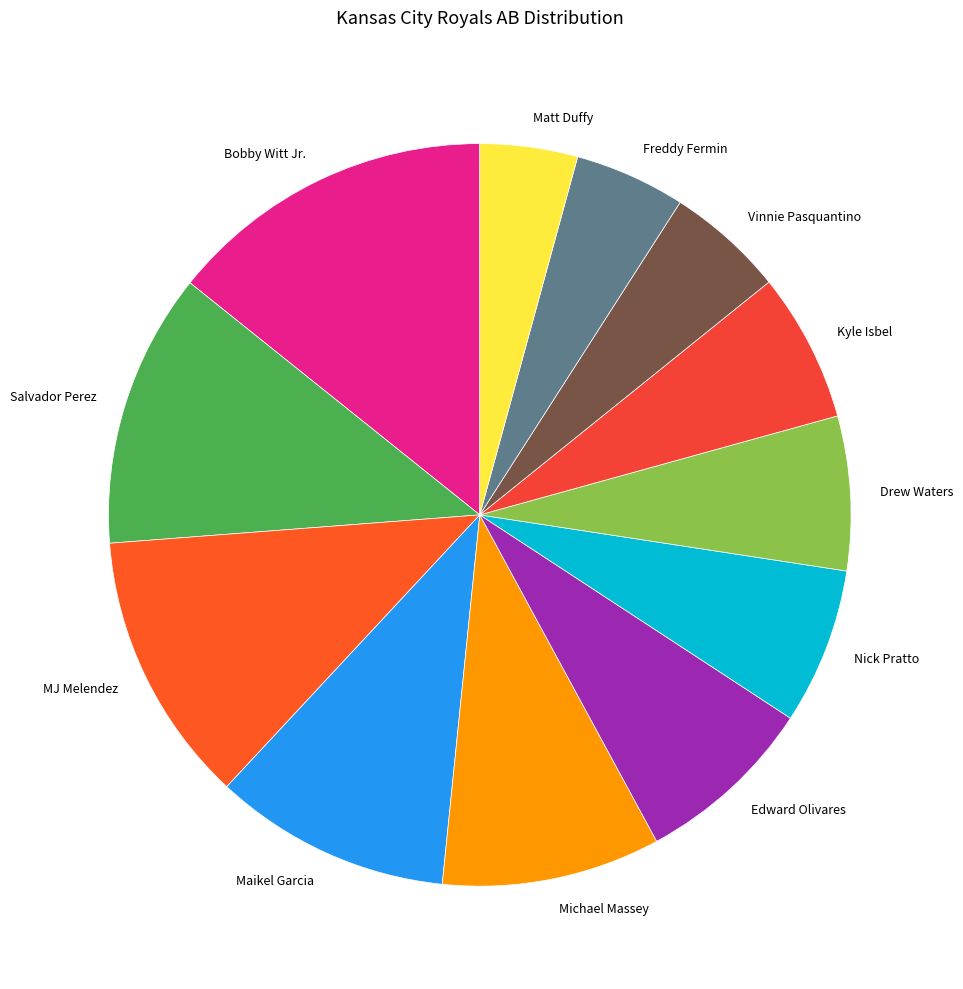

Combined, do Nick Pratto and Drew Waters account for over 50%?

No